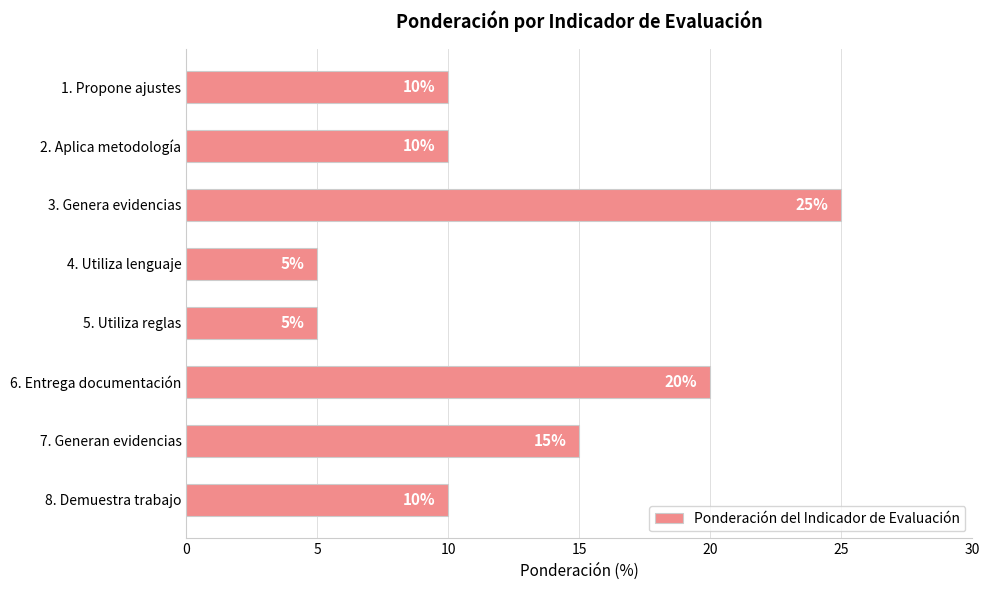

Reading bottom to top, transcribe all the data shown in this chart.

8. Demuestra trabajo=10	7. Generan evidencias=15	6. Entrega documentación=20	5. Utiliza reglas=5	4. Utiliza lenguaje=5	3. Genera evidencias=25	2. Aplica metodología=10	1. Propone ajustes=10